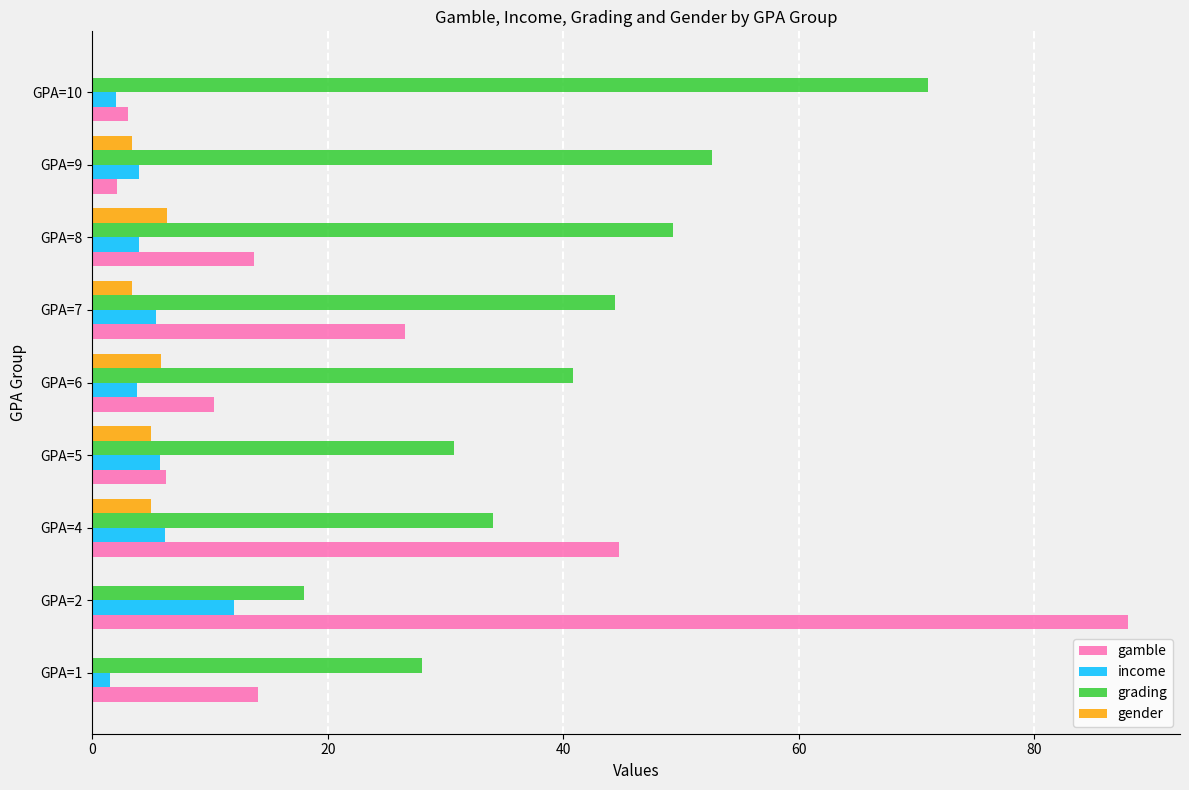

Which category has the highest value in the gamble series?

GPA=2